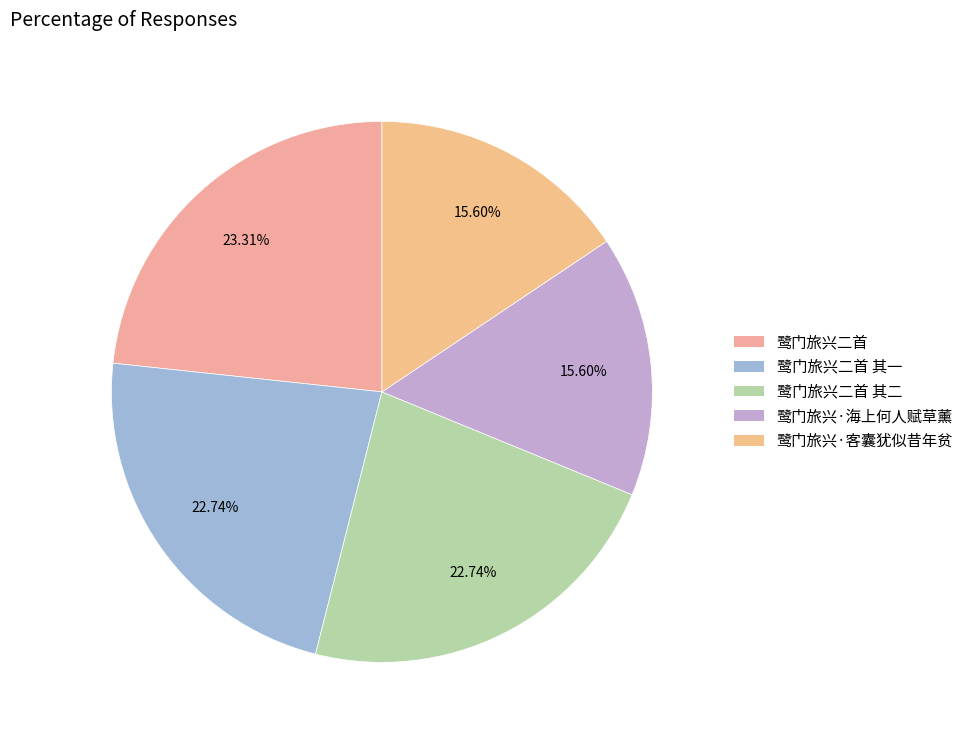

The 鹭门旅兴二首 其一 slice represents 10% of the pie. True or false?

False